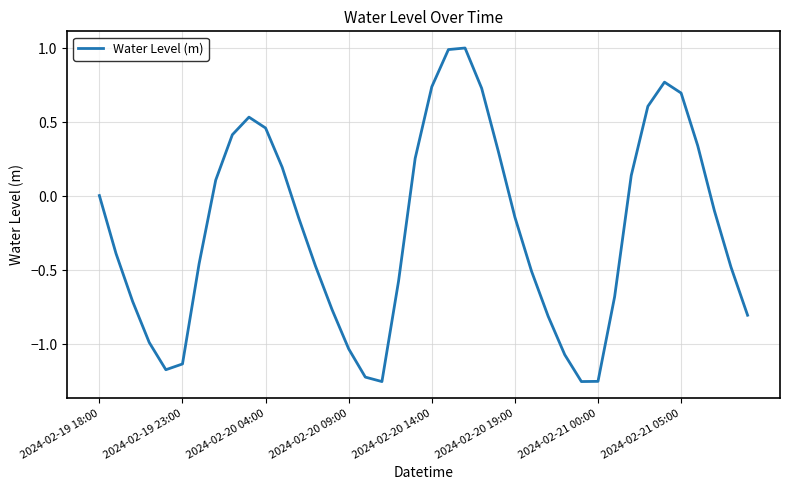

What is the difference between the maximum and minimum values?

2.3